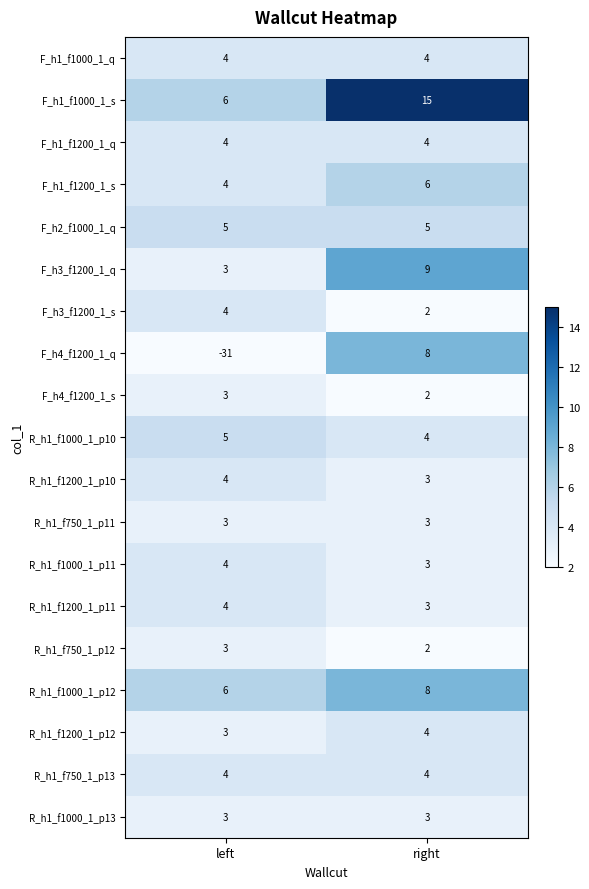

Between left and right, which series saw the biggest shift?

F_h4_f1200_1_q